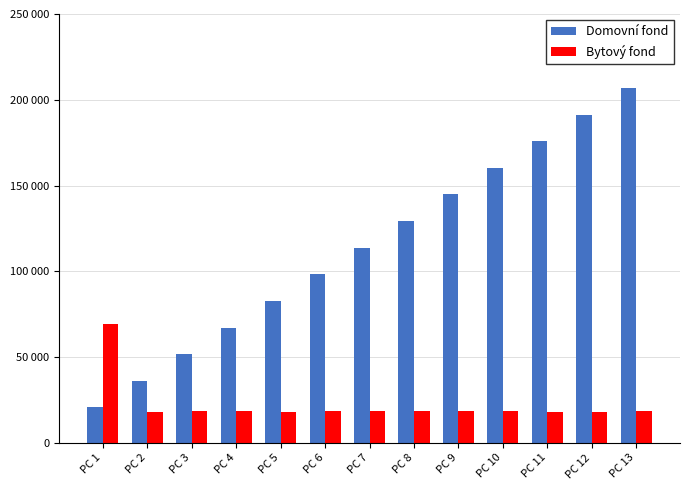

Does the chart contain any negative values?

No